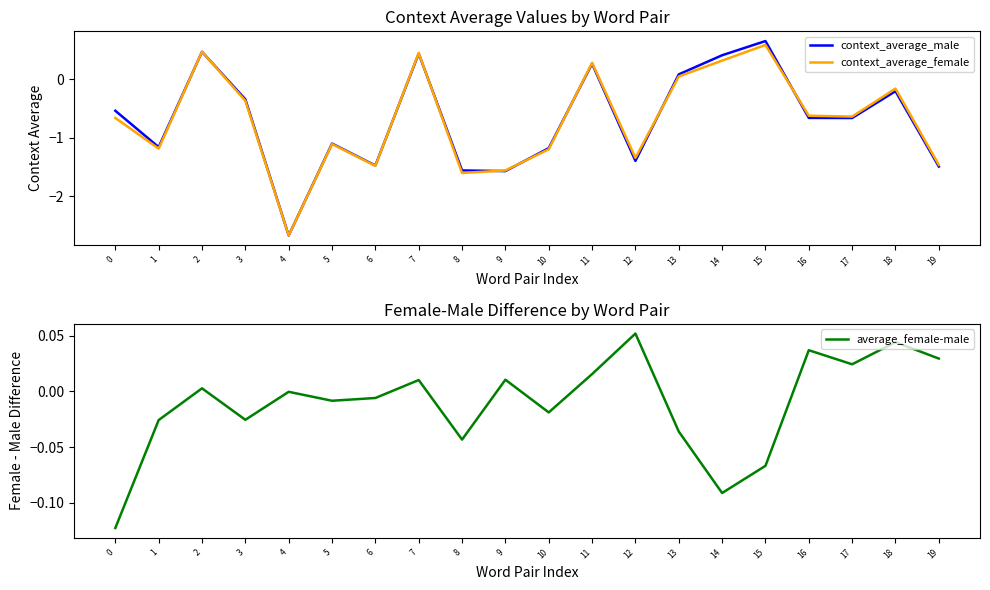

List the series in order of their peak value, lowest first.

average_female-male, context_average_female, context_average_male